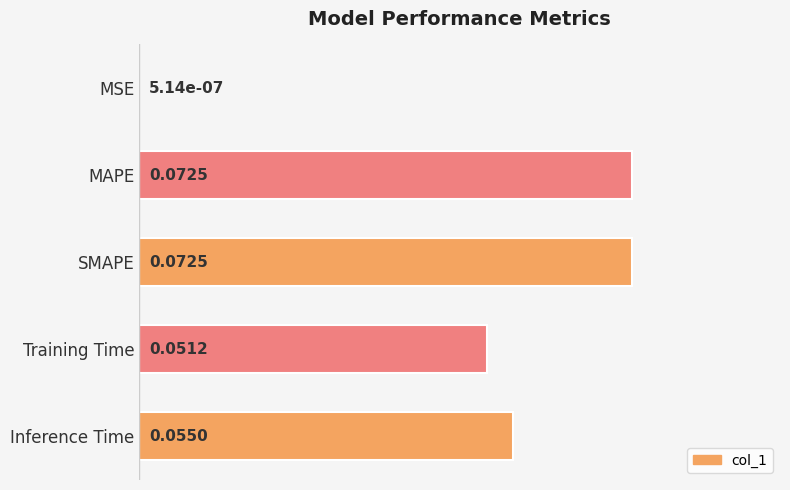

Where is the data nearest to the value 0?

MSE